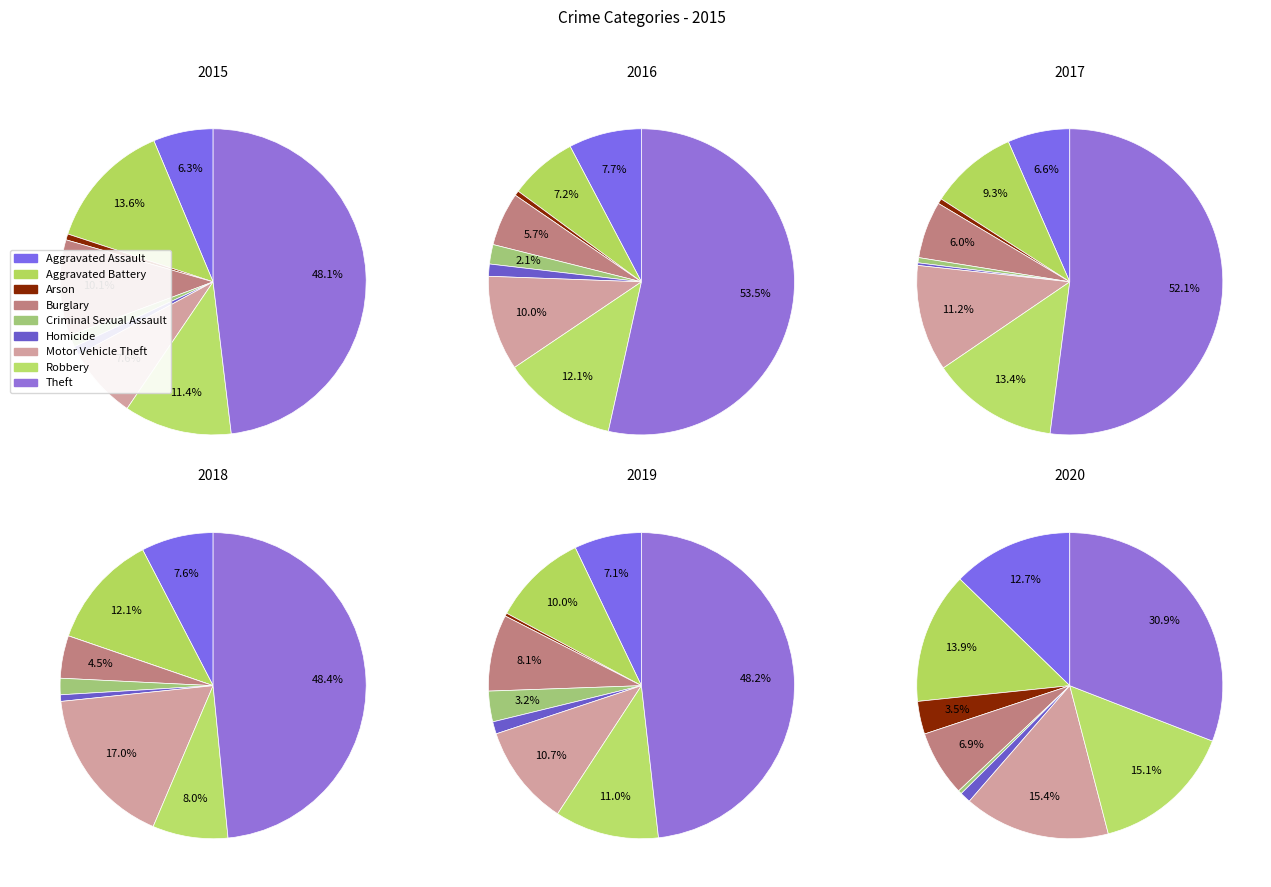

What is the ratio of the value at Homicide to the value at Aggravated Assault?

0.1